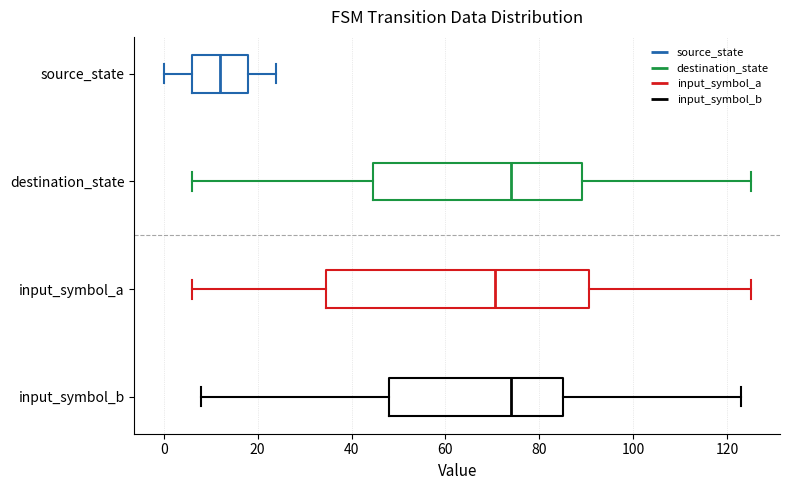

Comparing the boxes themselves (not the whiskers), which one is the widest?

input_symbol_a